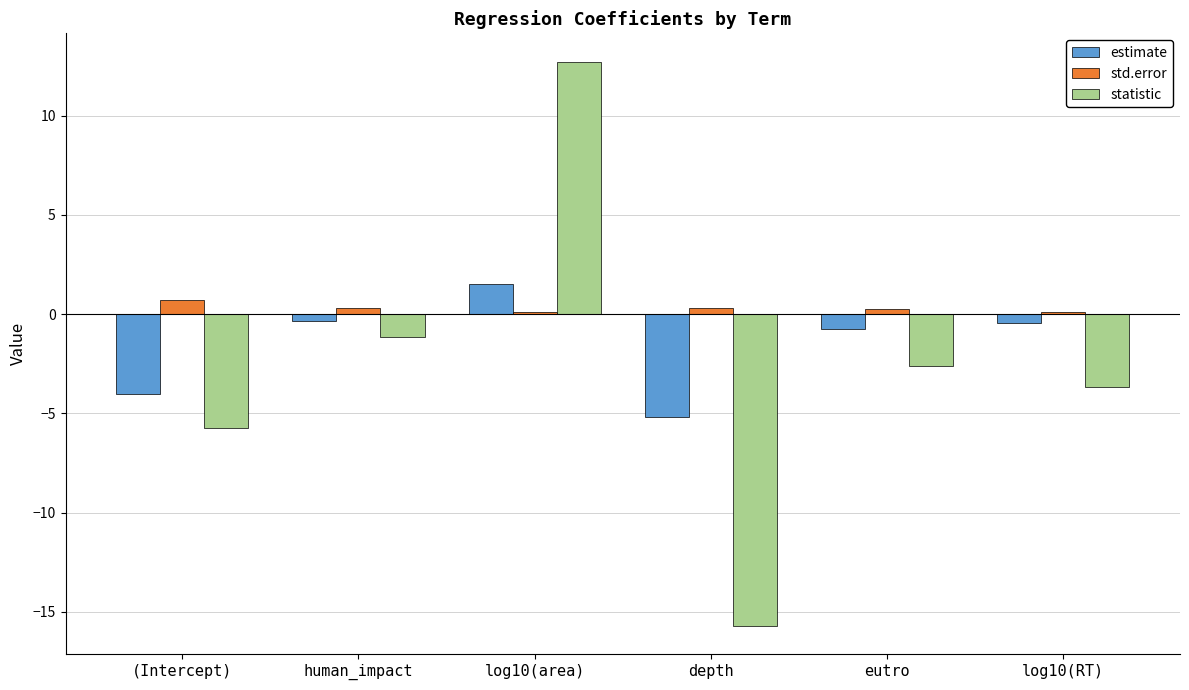

How many groups of bars are there?

6